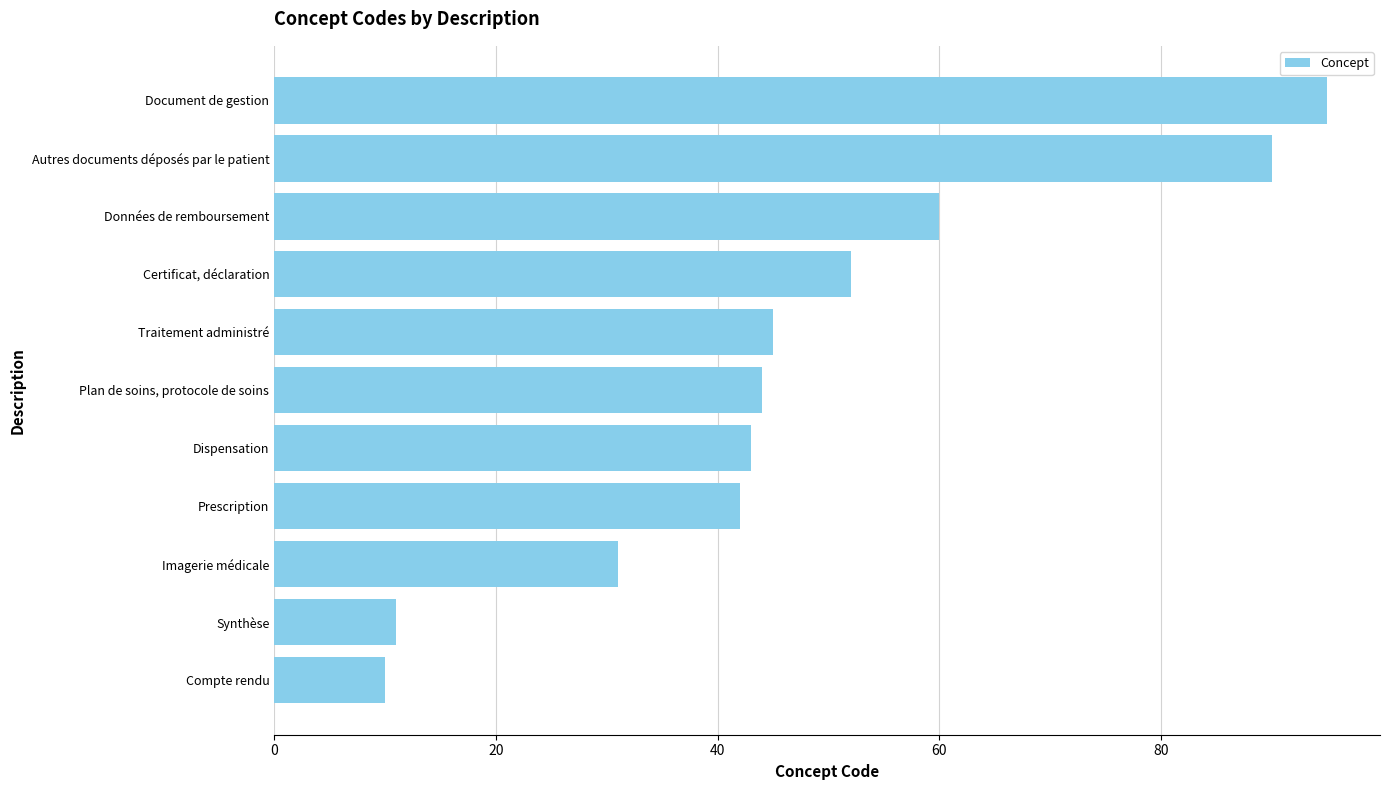

The value at Certificat, déclaration is 52. True or false?

True